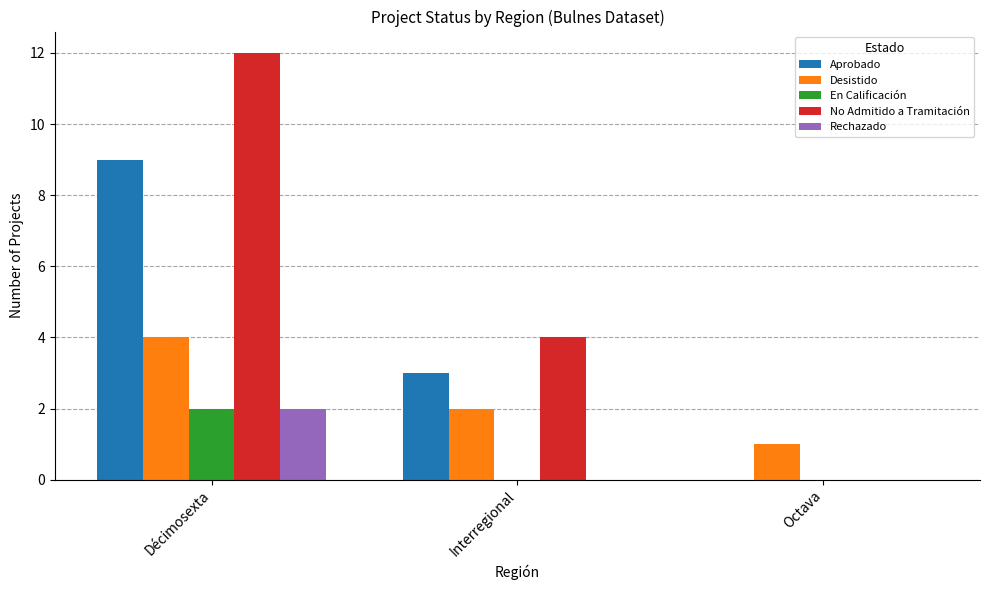

True or false: Desistido has a value of 4 at Décimosexta.

True